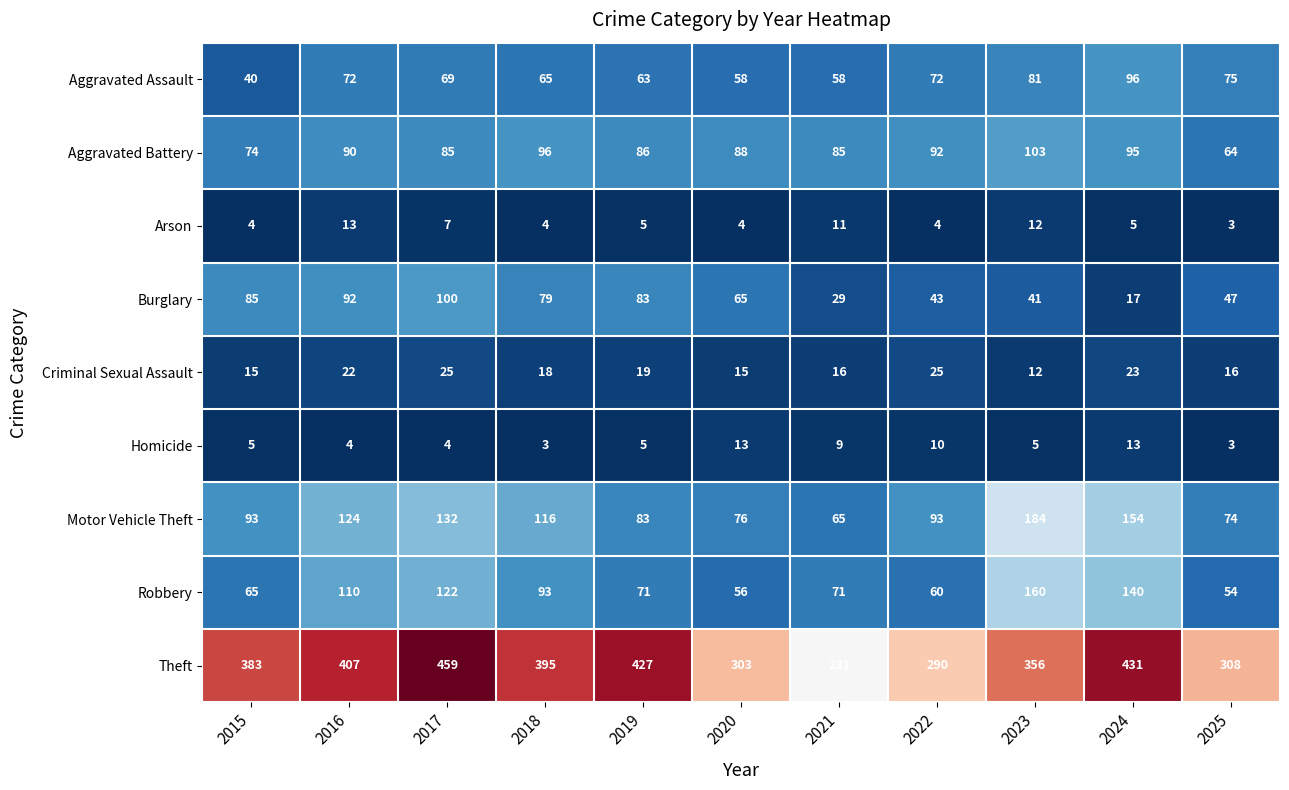

Is it true that Homicide equals 2 at 2015?

False